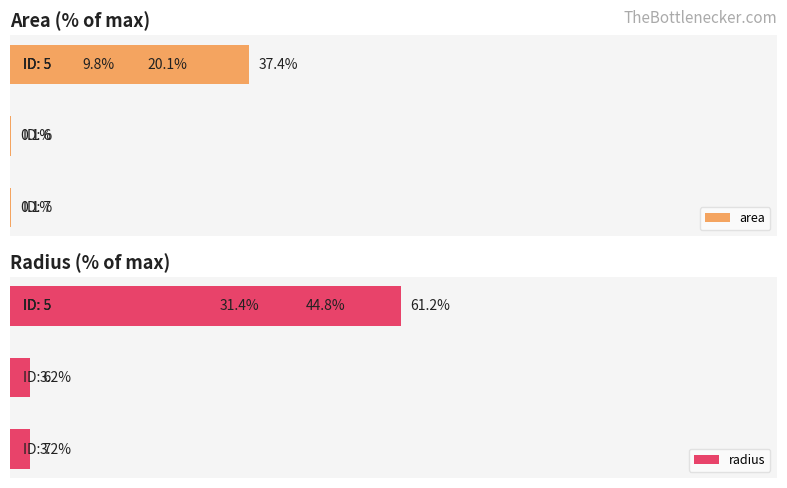

What are all the series names shown in the legend?

area, radius